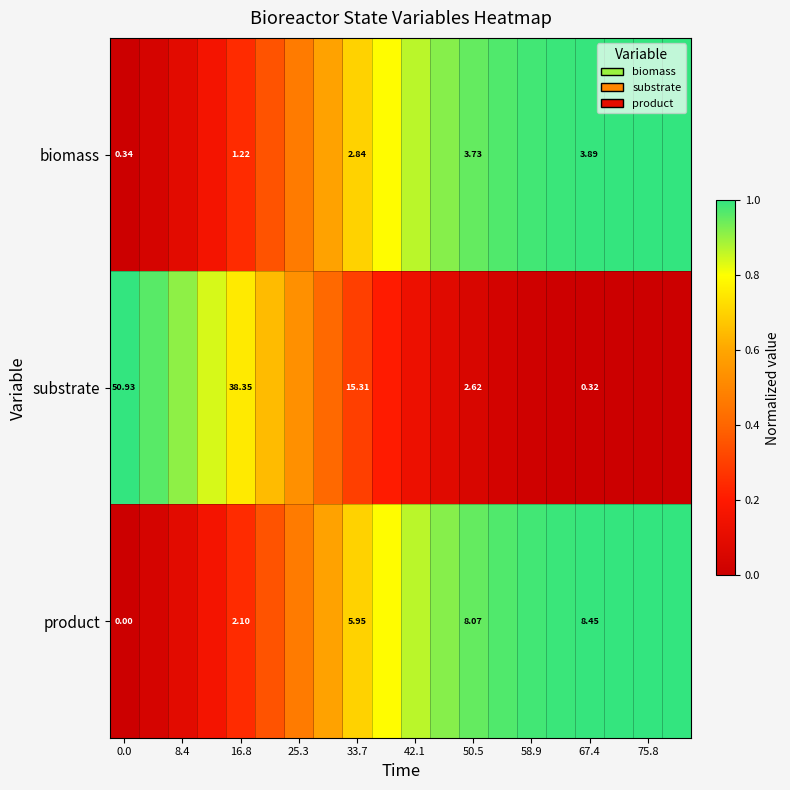

At 16.8, list the series in order from smallest to largest.

biomass, product, substrate